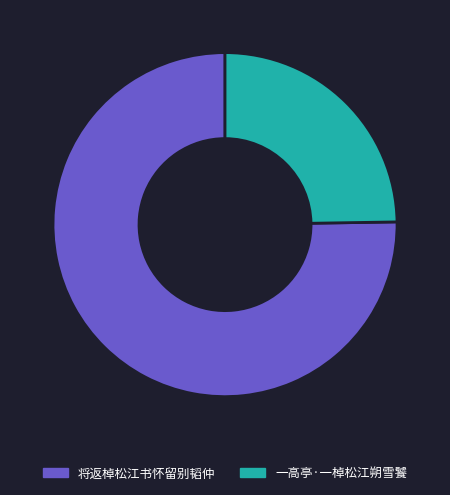

Combined, do 一高亭·一棹松江朔雪饕 and 将返棹松江书怀留别韬仲 account for over 50%?

Yes